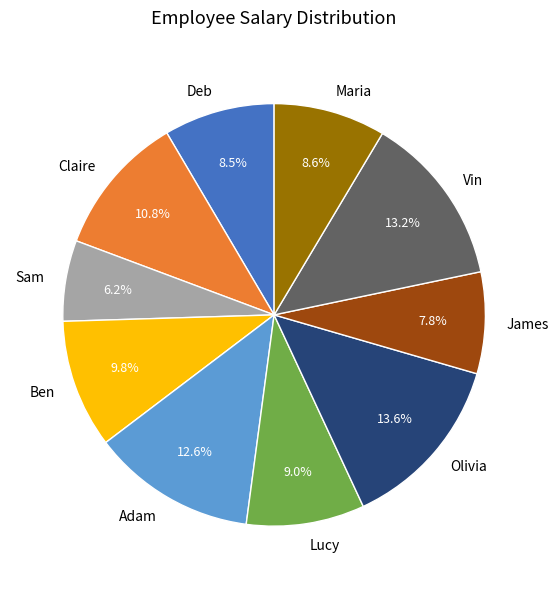

Does any single category account for the majority?

No